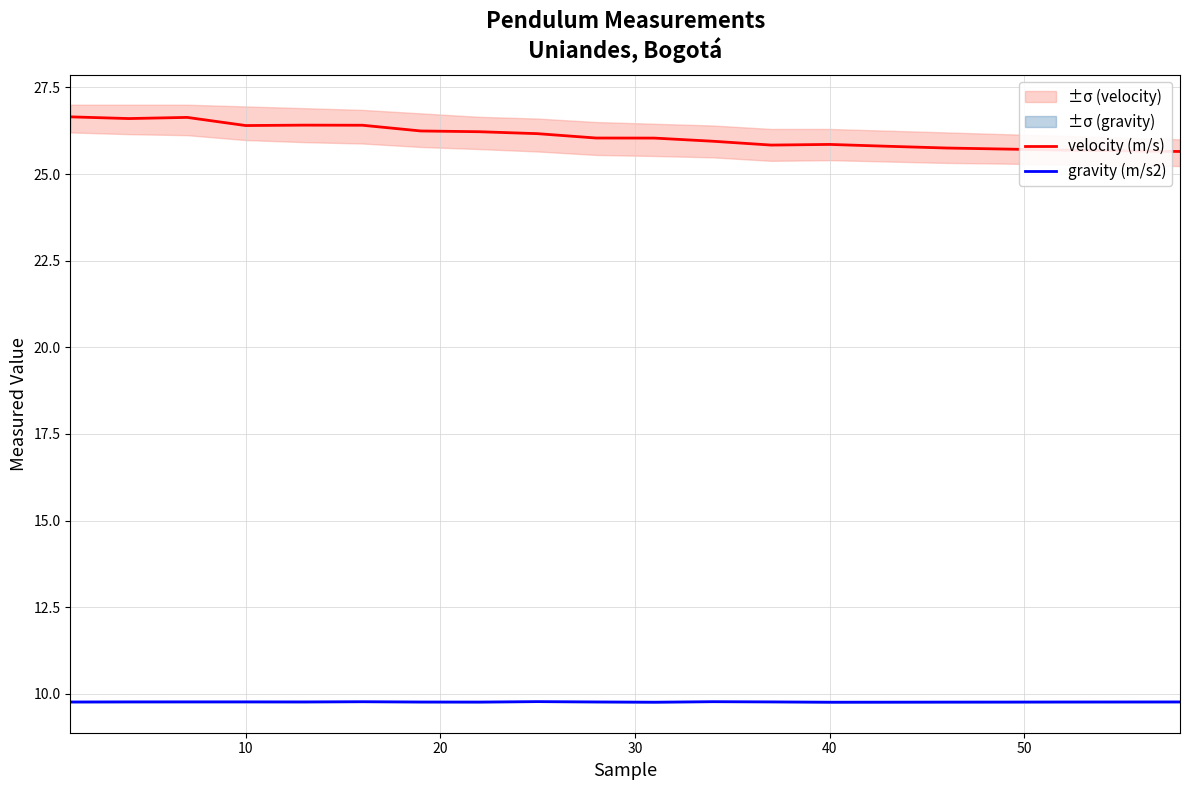

Count the gravity (m/s2) values in the range 9 to 10.

20